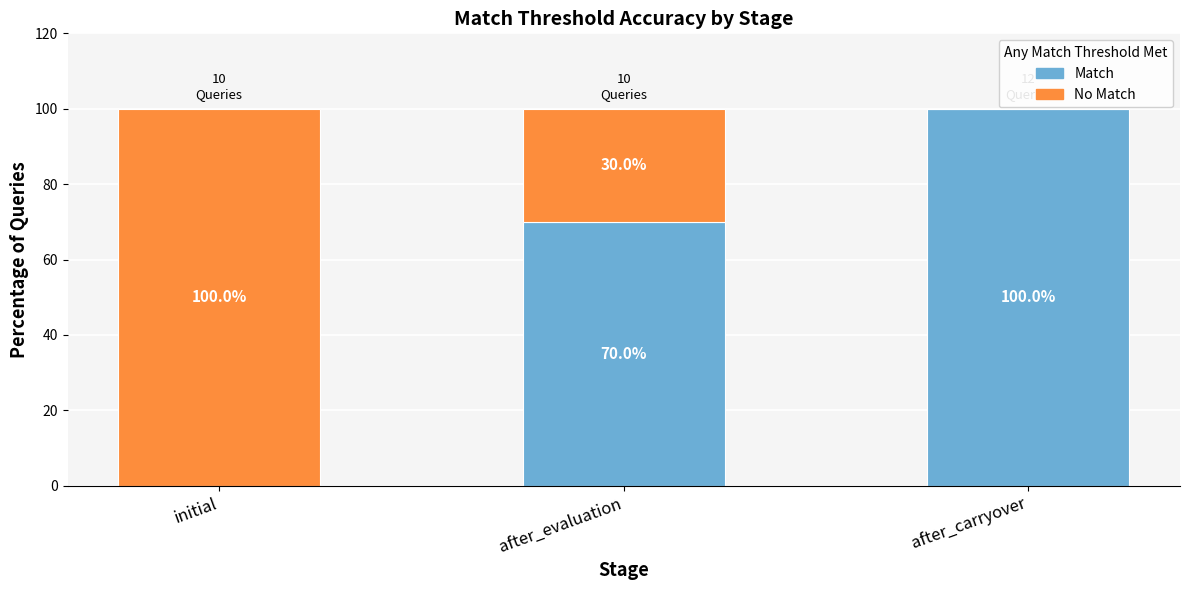

What is the sum of the Match values at after_evaluation and initial?

70